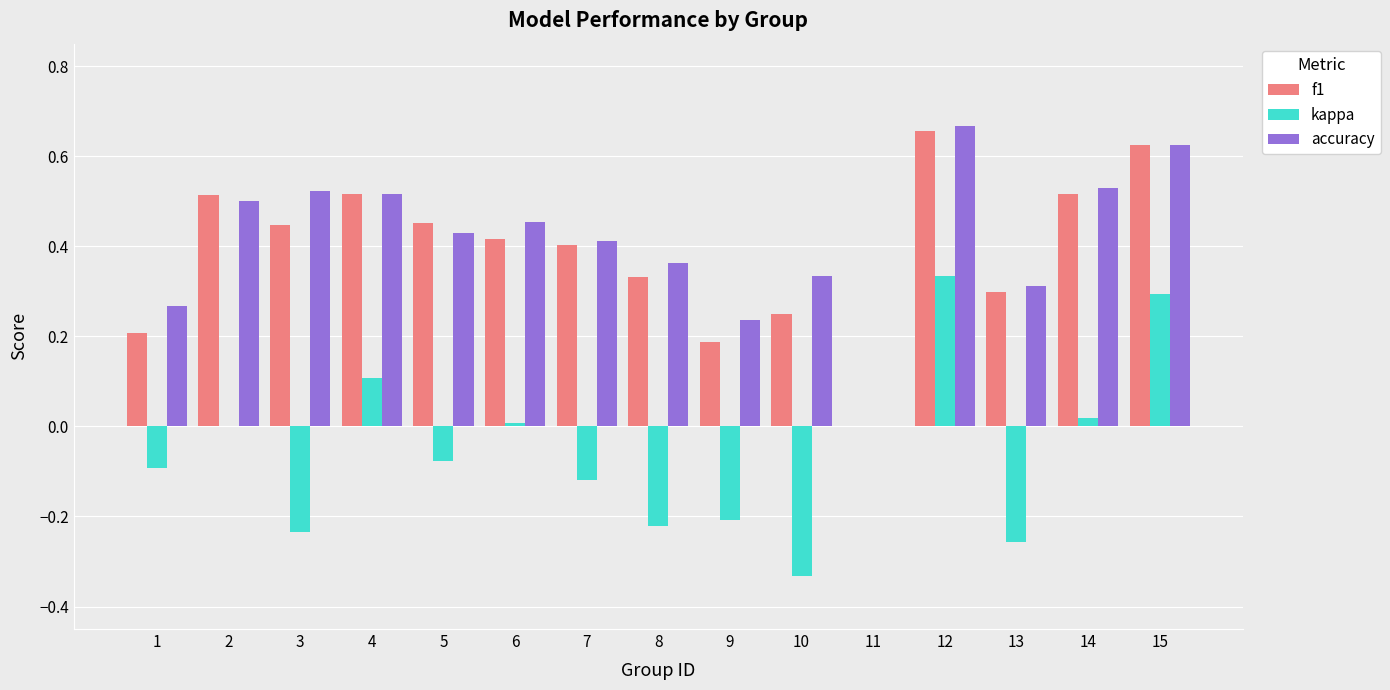

How many data points in accuracy are above 0?

14